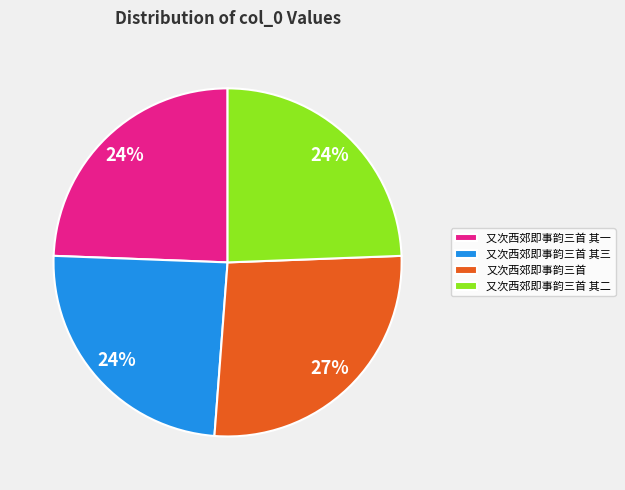

Between 又次西郊即事韵三首 and 又次西郊即事韵三首 其三, which is larger?

又次西郊即事韵三首